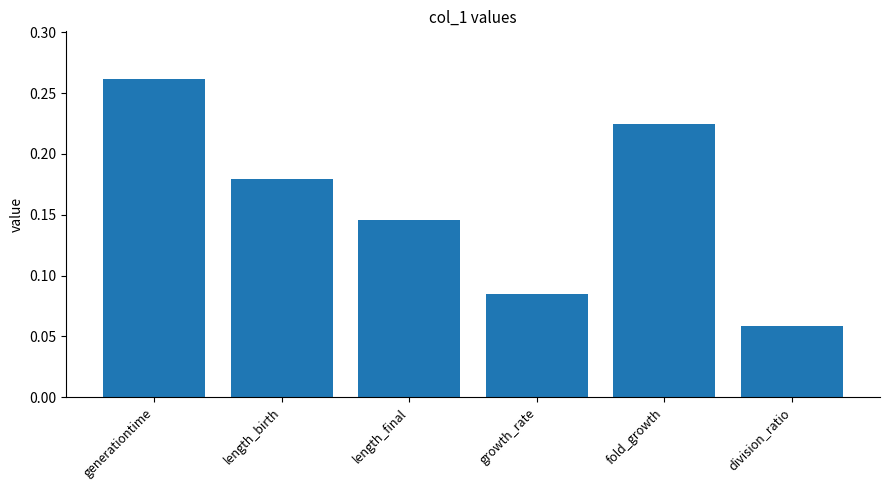

Which label corresponds to the largest value in the chart?

generationtime